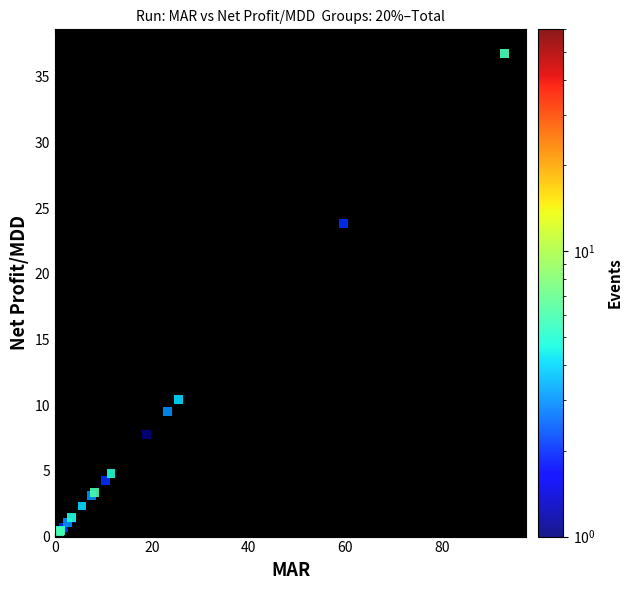

What Y value in the scatter plot is closest to 18?

23.9